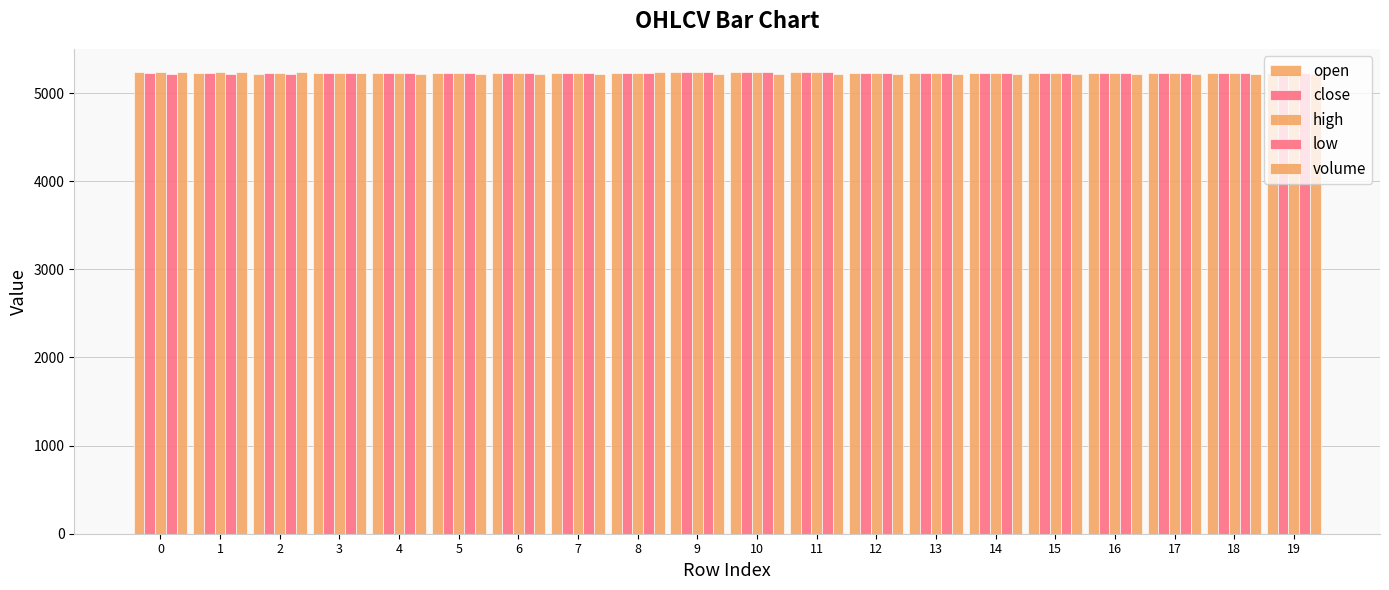

Where is high nearest to the value 5232?

2